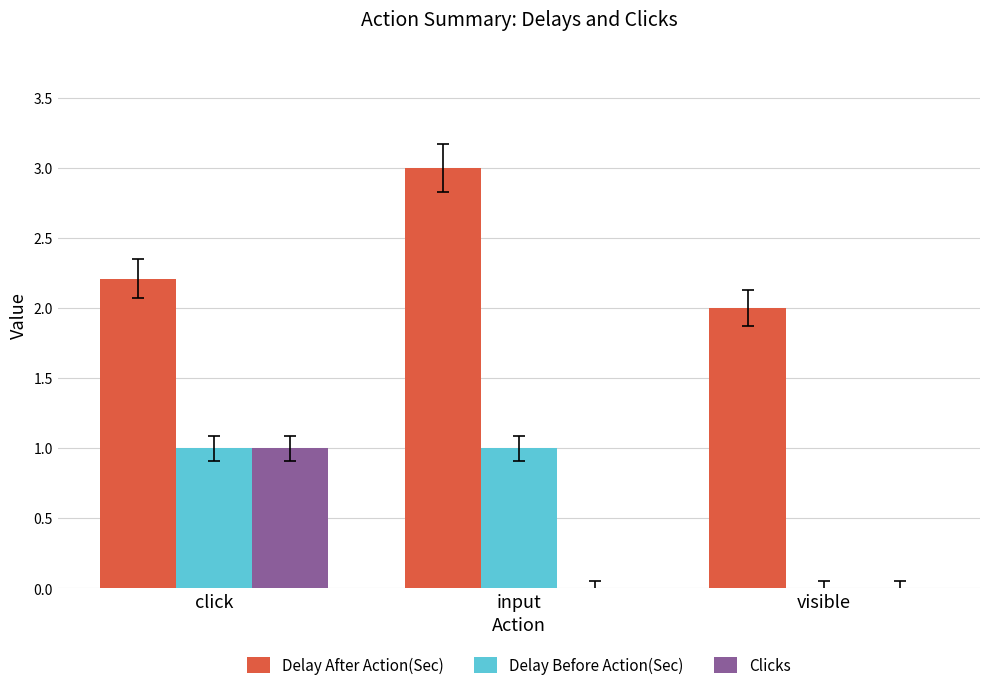

The value of Clicks at input is 0.0. True or false?

True